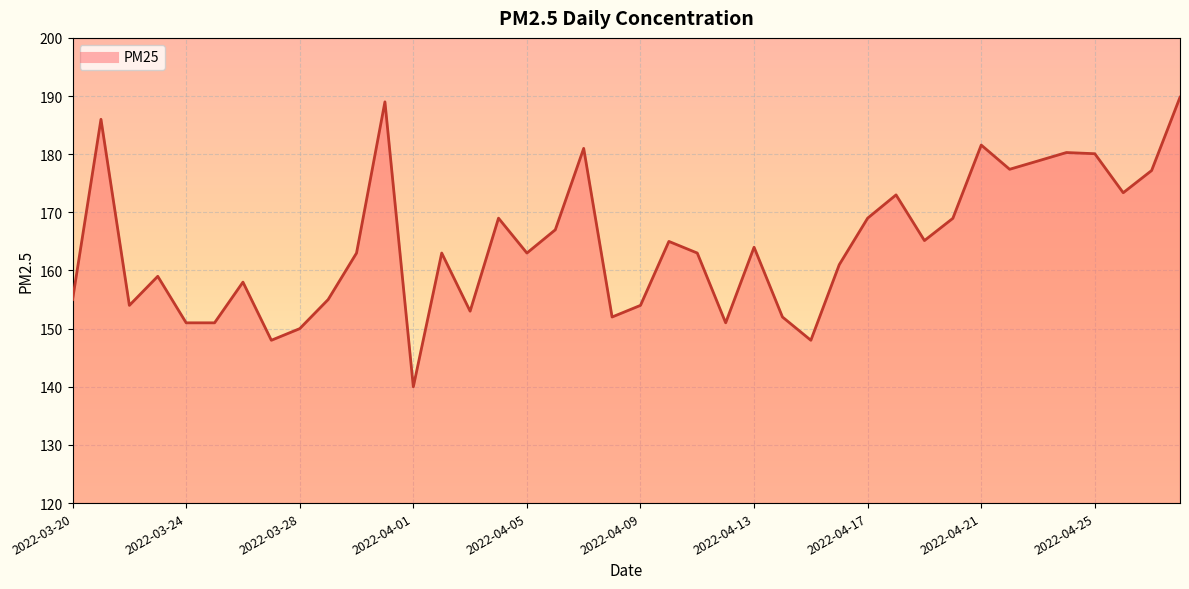

What is the difference between the maximum and minimum values?

49.8